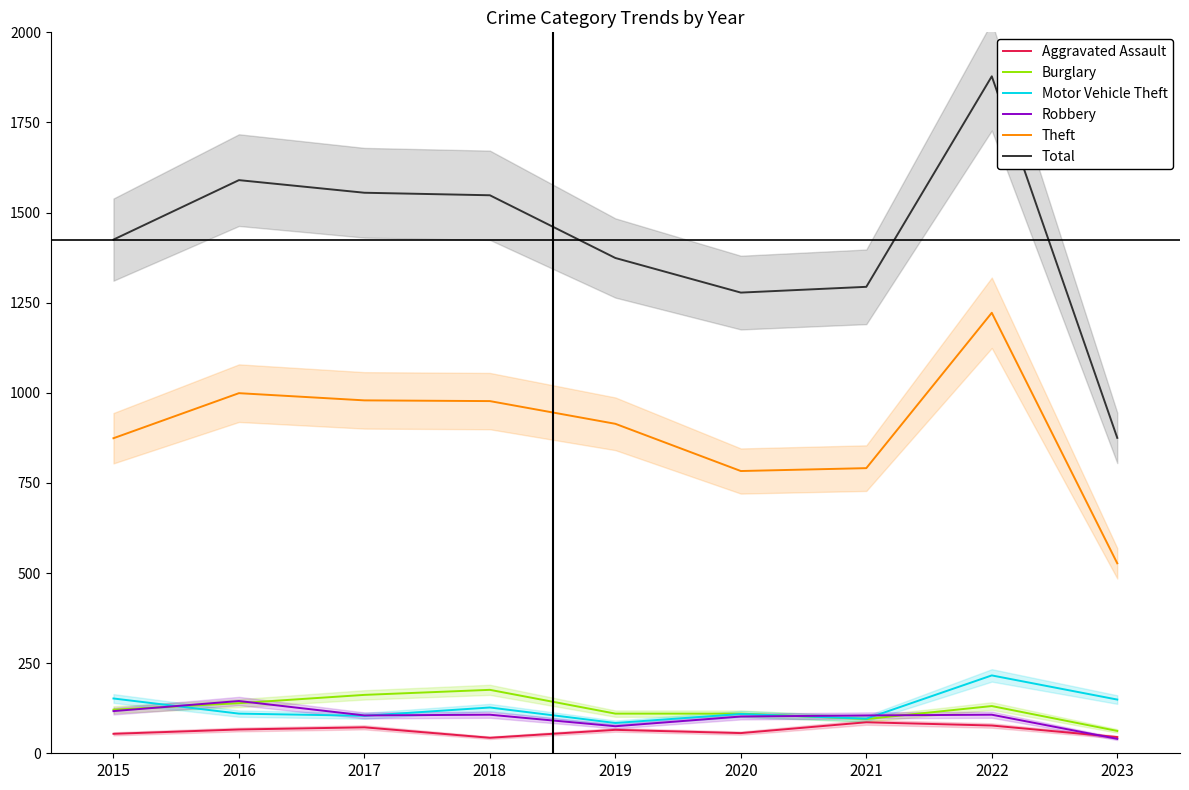

What is the value of the Motor Vehicle Theft point at the 8th from the left?

216